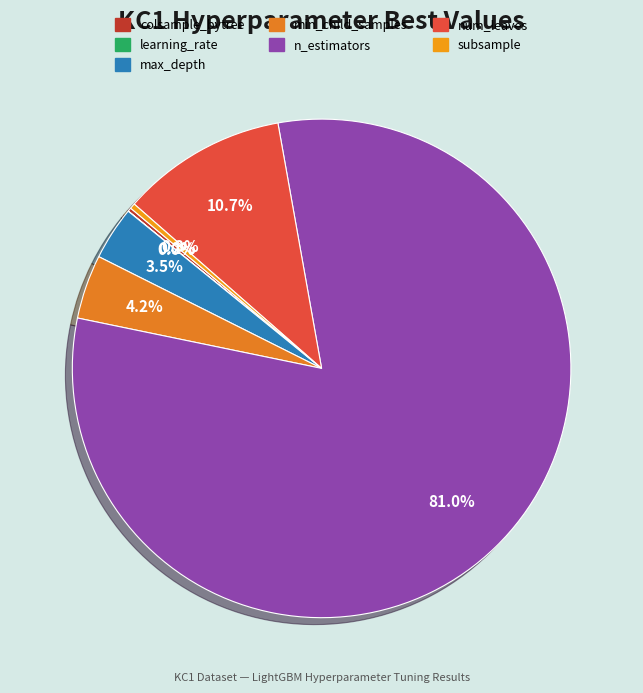

How many segments does this pie chart have?

7